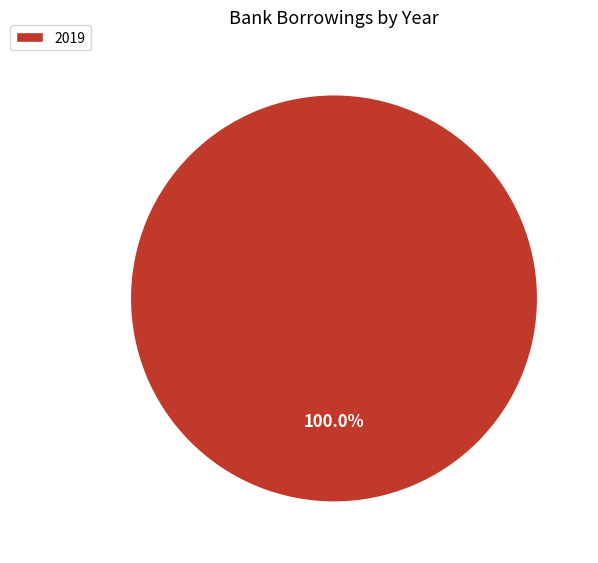

Is it true that 2019 is 100% of the pie?

True